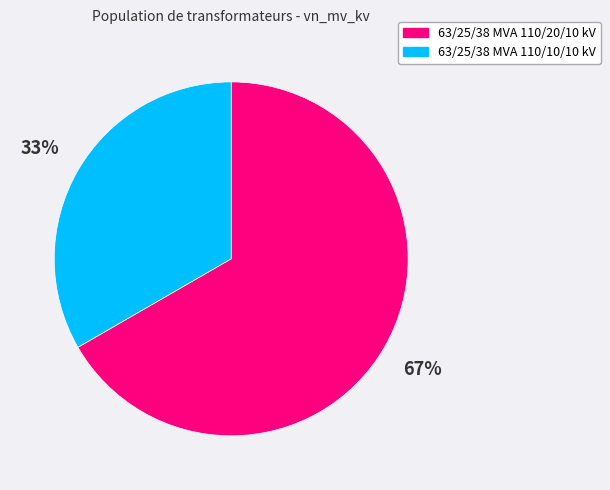

What percentage is the 63/25/38 MVA 110/20/10 kV slice, to the nearest percent?

67%